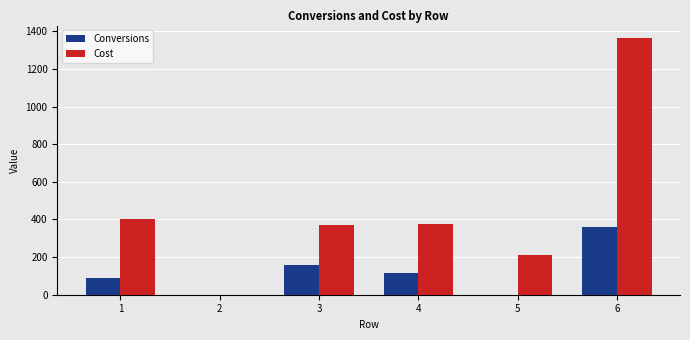

Between 2 and 6, which series saw the biggest shift?

Cost